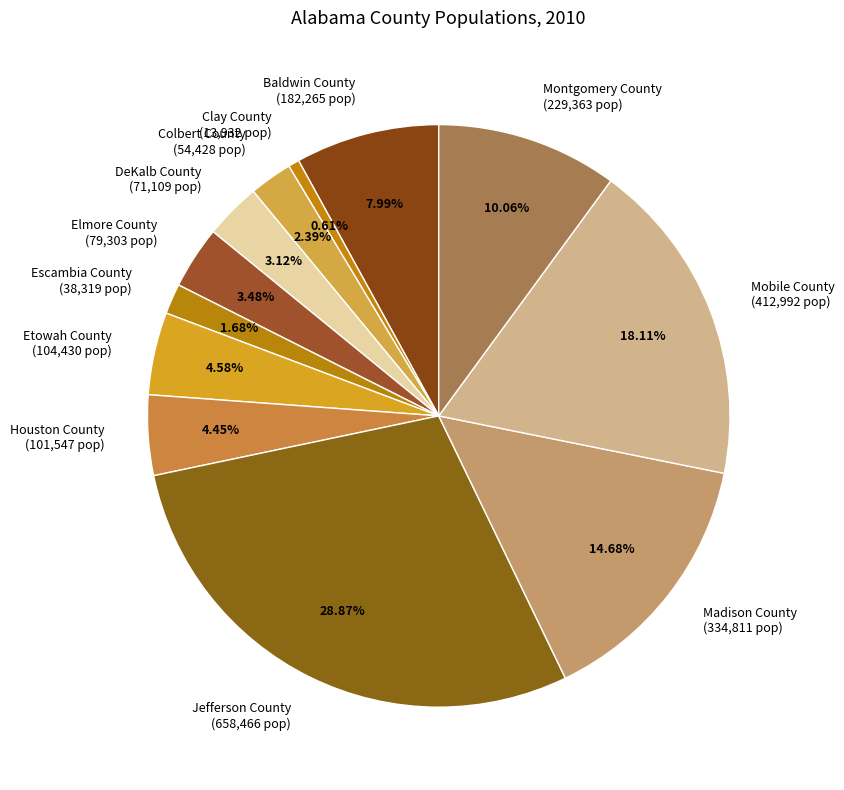

What is the ratio of the value at Elmore County to the value at Mobile County?

0.2